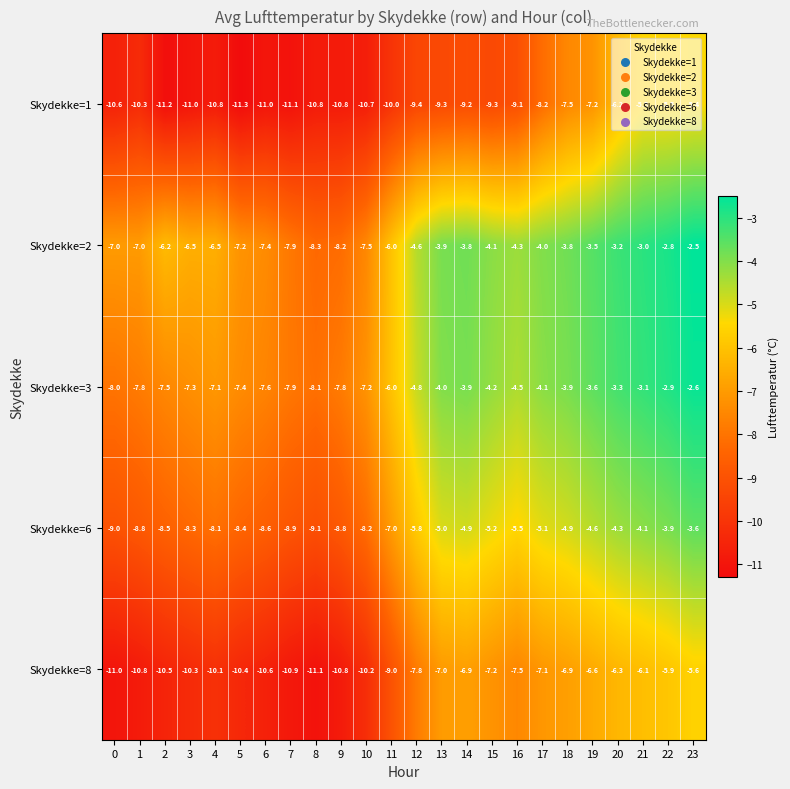

Rank the series at 1 from highest to lowest value.

Skydekke=2, Skydekke=3, Skydekke=6, Skydekke=1, Skydekke=8